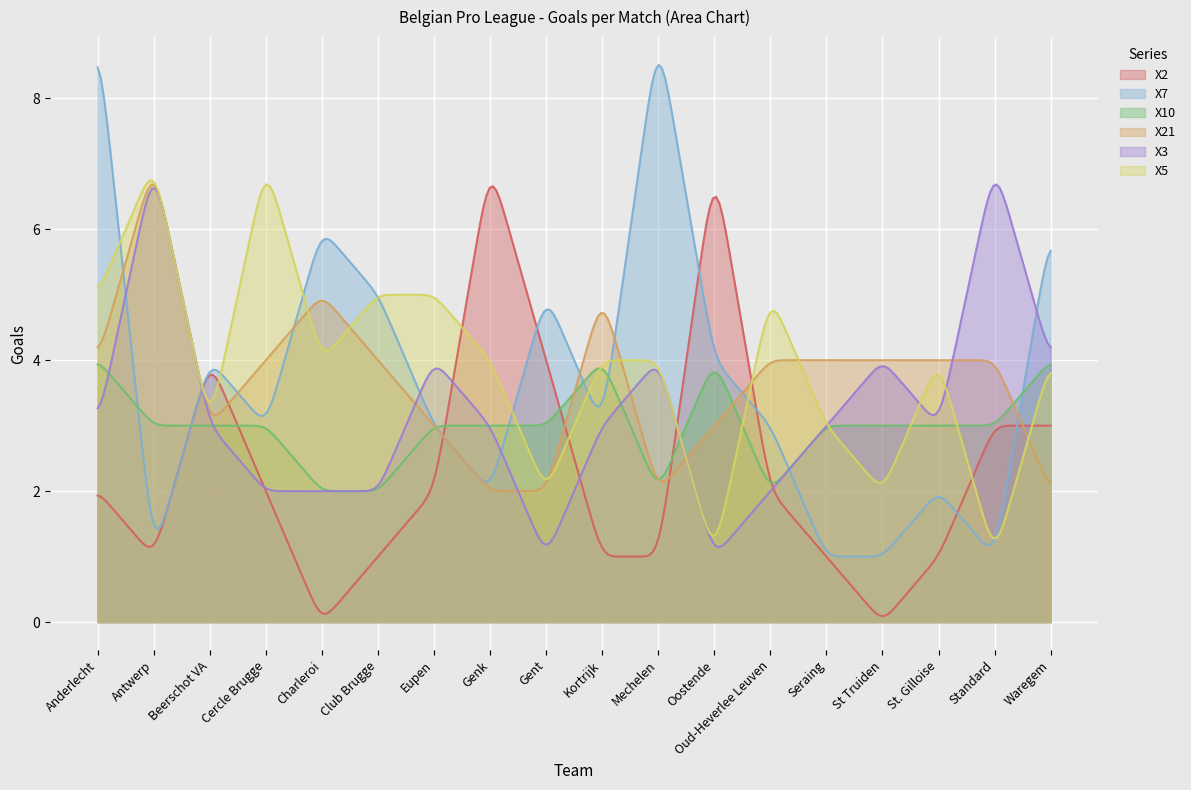

Reading right to left, transcribe all the data shown in this chart.

X2: 3	3	1	0	1	2	7	1	1	4	7	2	1	0	2	4	1	2
X7: 6	1	2	1	1	3	4	9	3	5	2	3	5	6	3	4	1	9
X10: 4	3	3	3	3	2	4	2	4	3	3	3	2	2	3	3	3	4
X21: 2	4	4	4	4	4	3	2	5	2	2	3	4	5	4	3	7	4
X3: 4	7	3	4	3	2	1	4	3	1	3	4	2	2	2	3	7	3
X5: 4	1	4	2	3	5	1	4	4	2	4	5	5	4	7	3	7	5